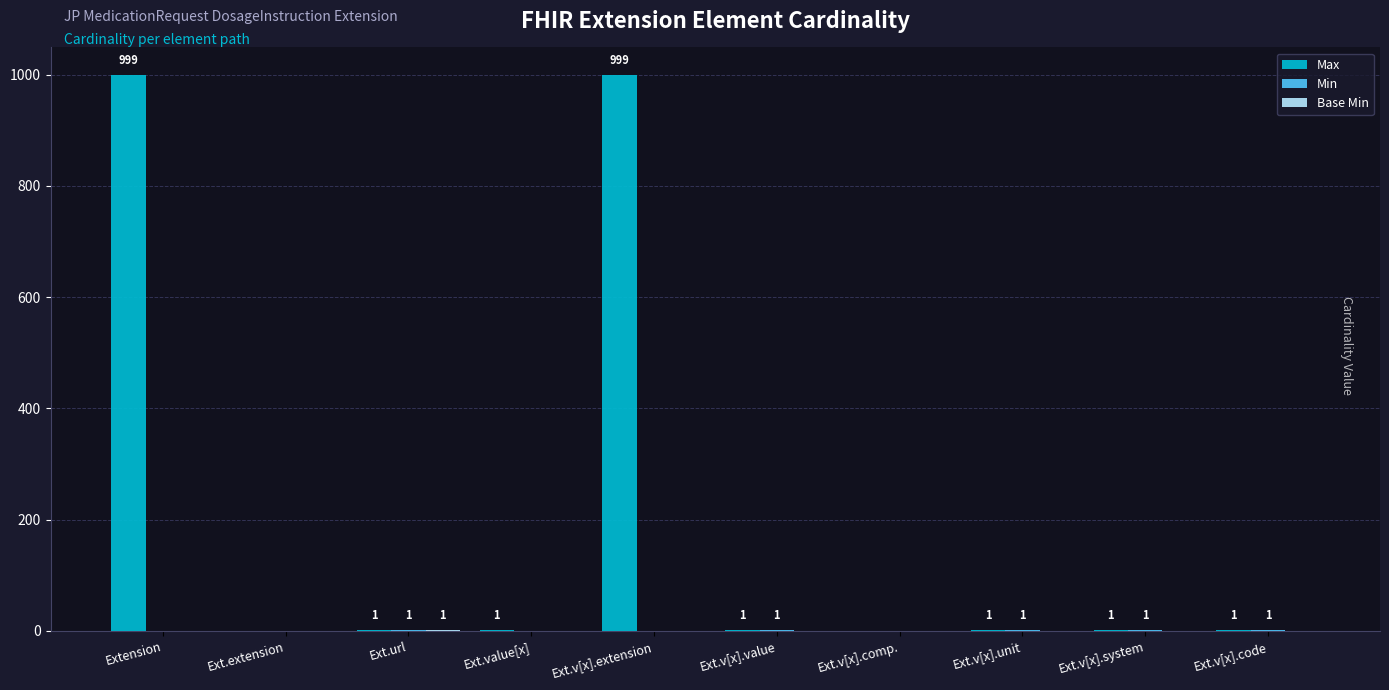

How many data points does each series have?

10